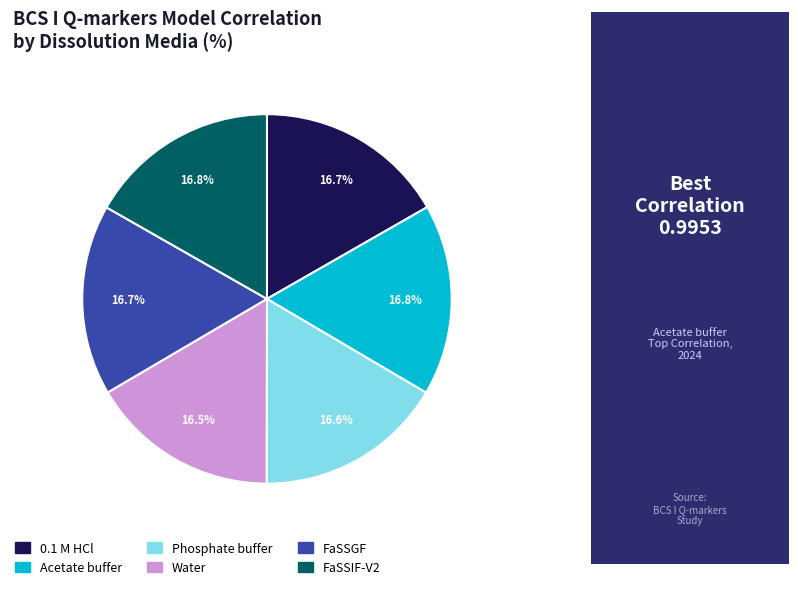

Is the sum of Acetate buffer and 0.1 M HCl greater than half?

No